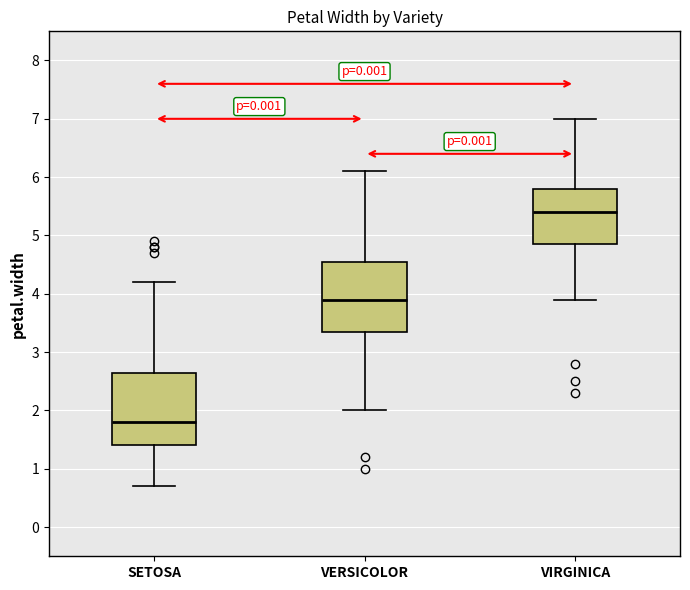

Which box's median line is the highest?

VIRGINICA